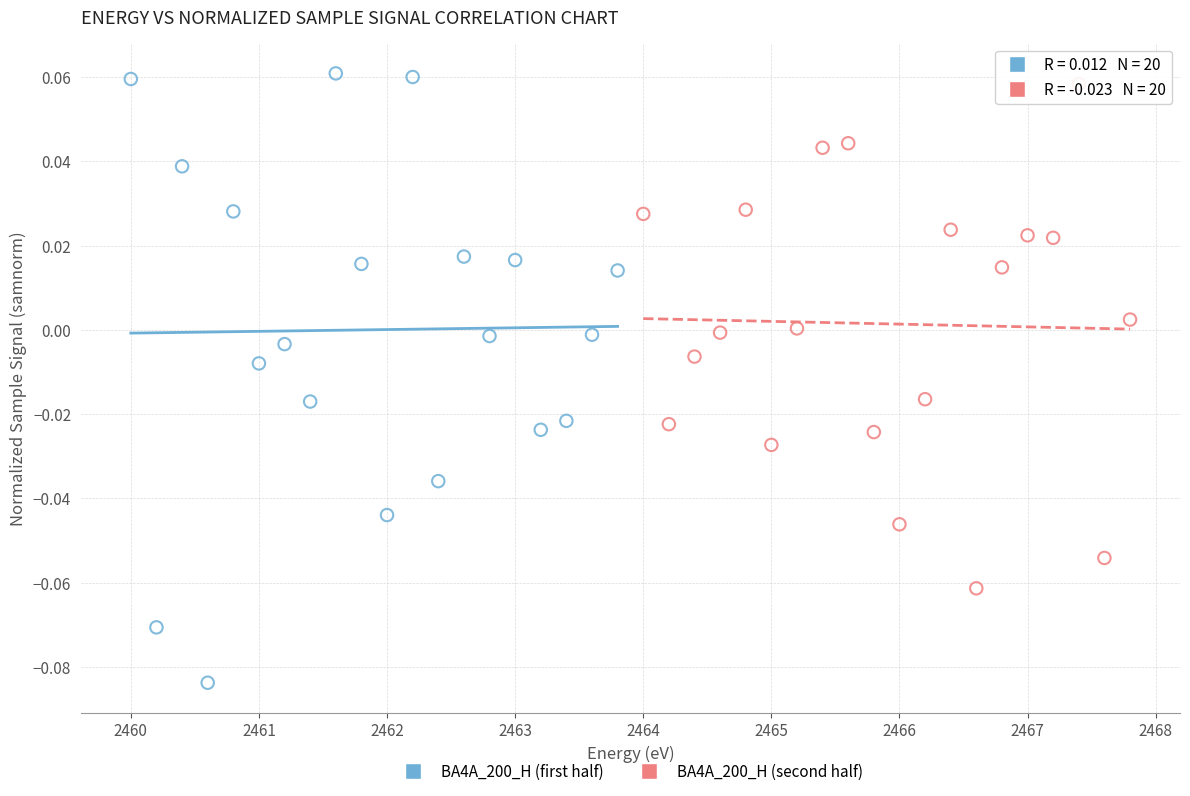

Which series has the widest spread of Y values?

BA4A_200_H (first half)